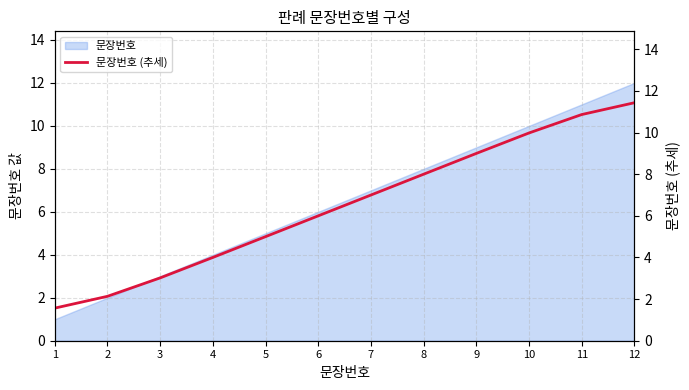

Reading left to right, extract all data points from this chart.

1=1.6	2=2.1	3=3.0	4=4.0	5=5.0	6=6.0	7=7.0	8=8.0	9=9.0	10=10.0	11=10.9	12=11.4